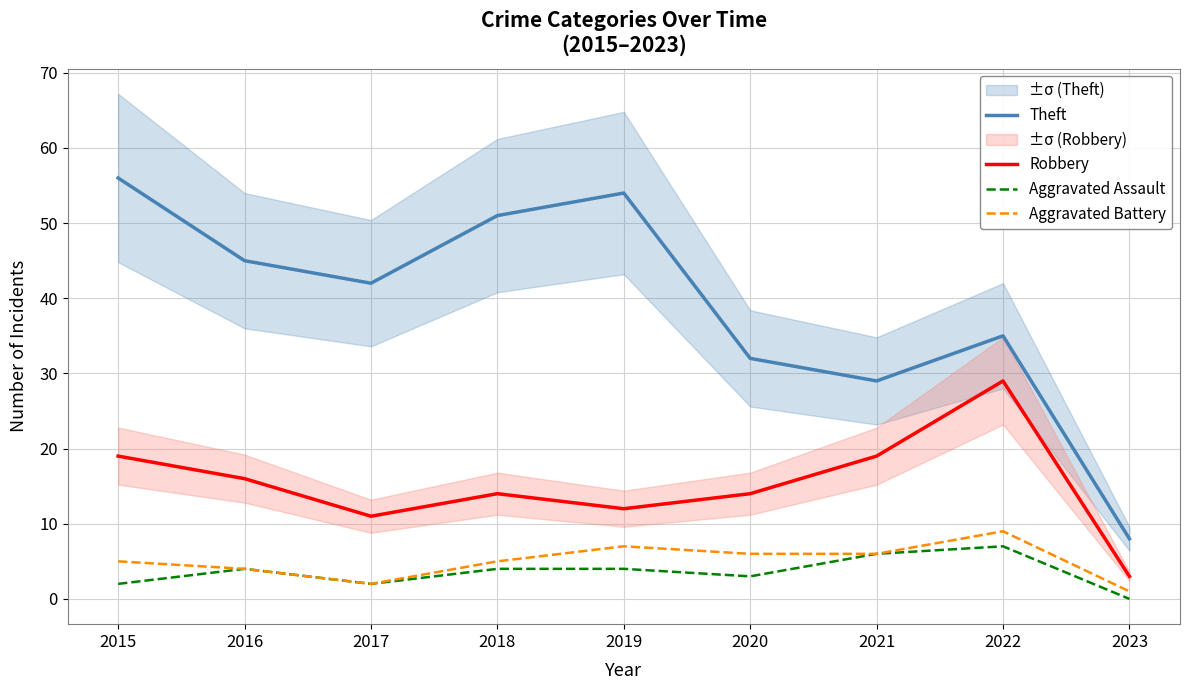

Is the value of Theft at 2023 greater than the value of Robbery at 2015?

No